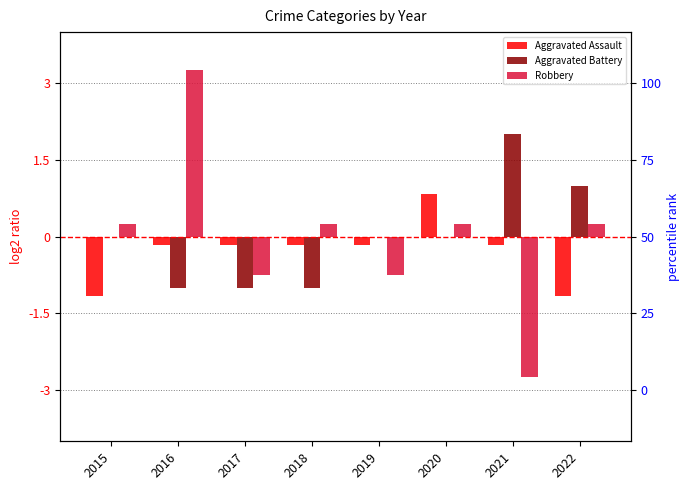

Where does the Aggravated Battery series first go above 0?

2021